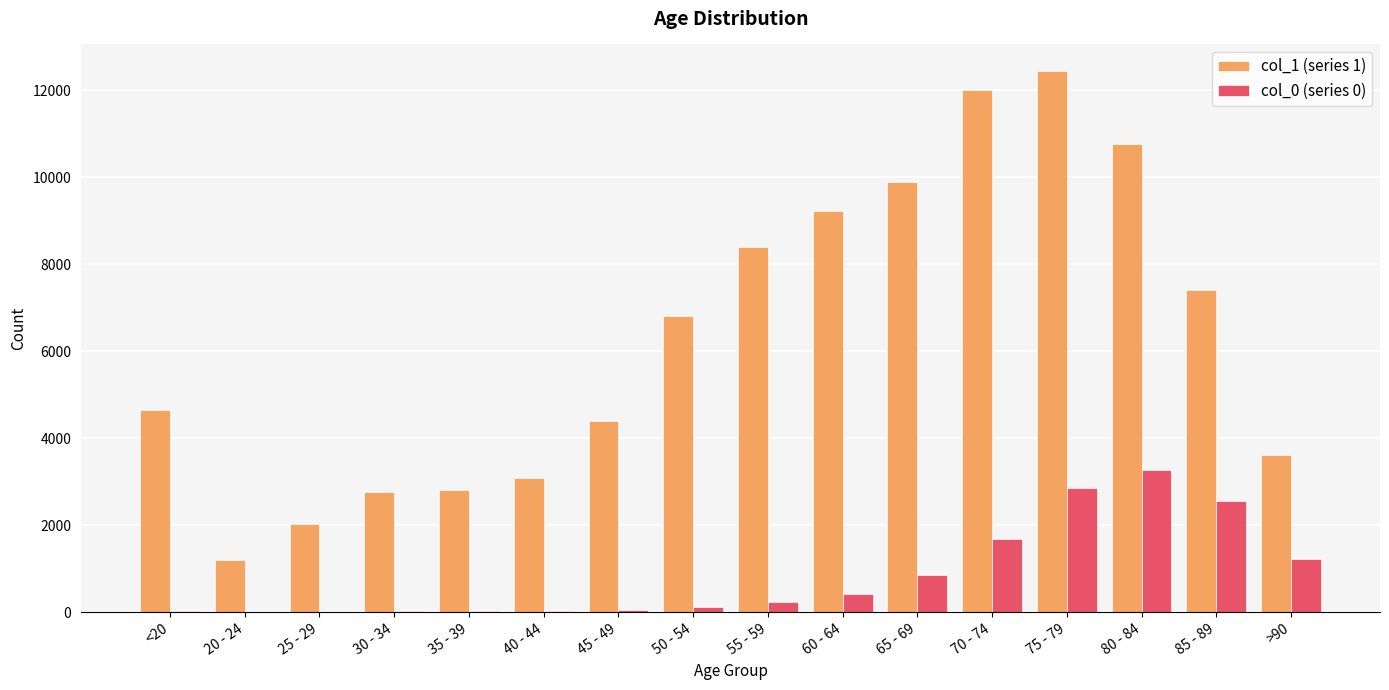

How many distinct data groups are displayed?

2